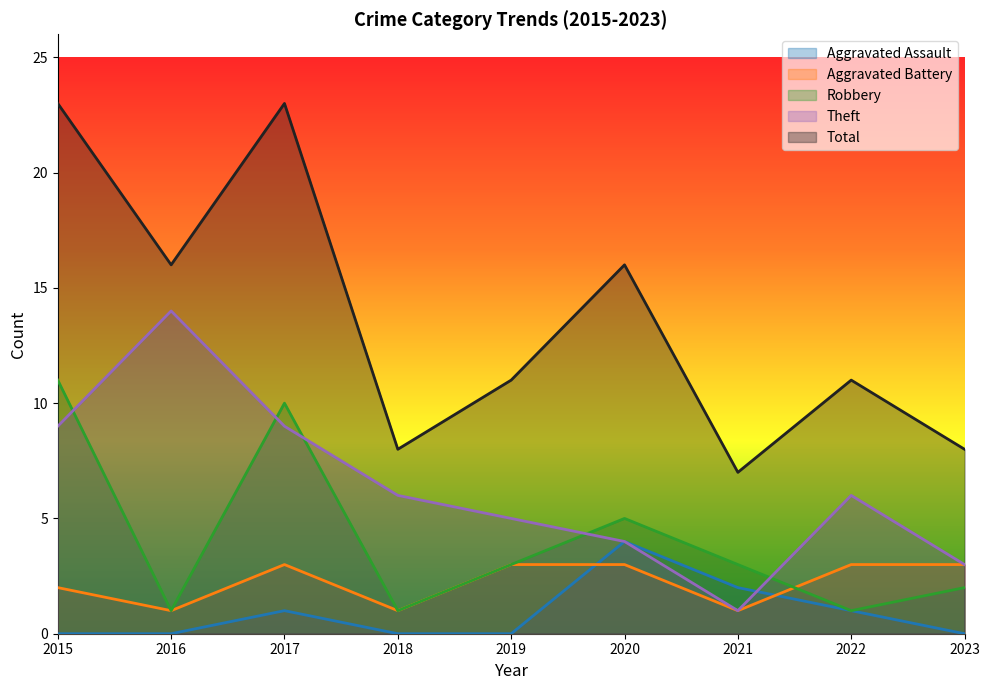

What is the sum of all Theft values?

57